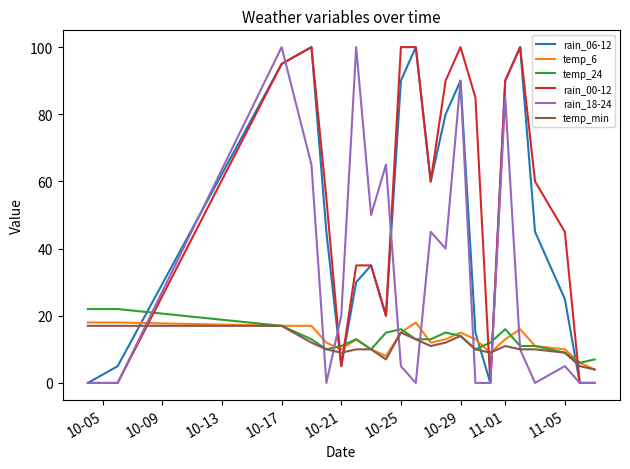

True or false: temp_24 and temp_6 intersect in this chart.

True